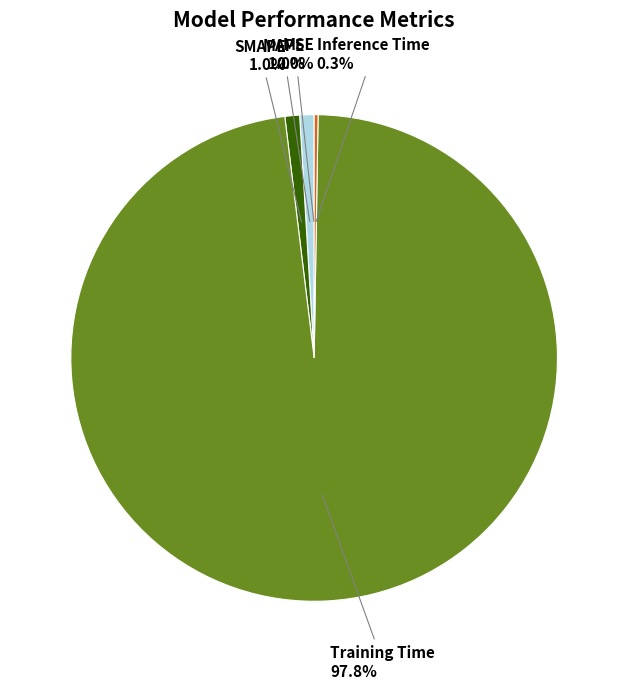

Is there a majority slice in this chart?

Yes